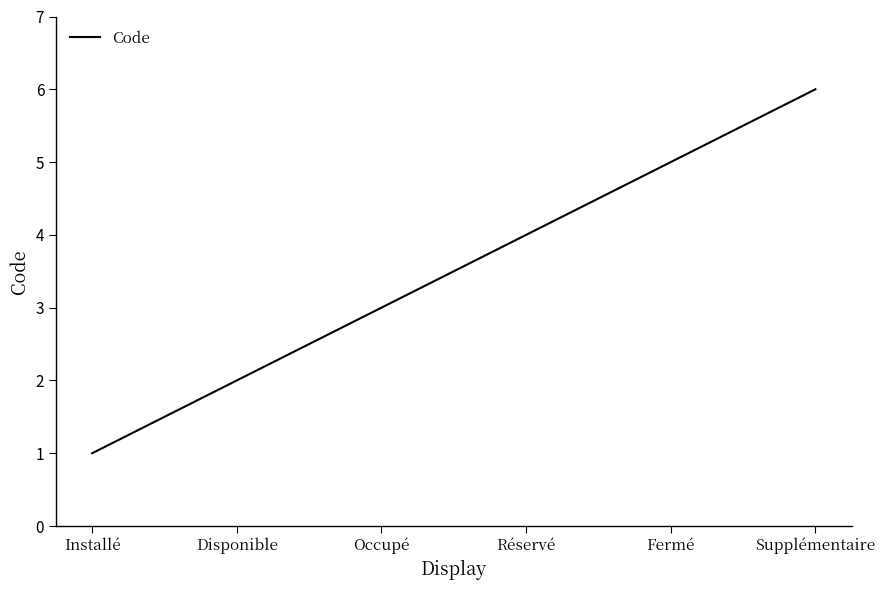

Which label corresponds to the smallest value in the chart?

Installé